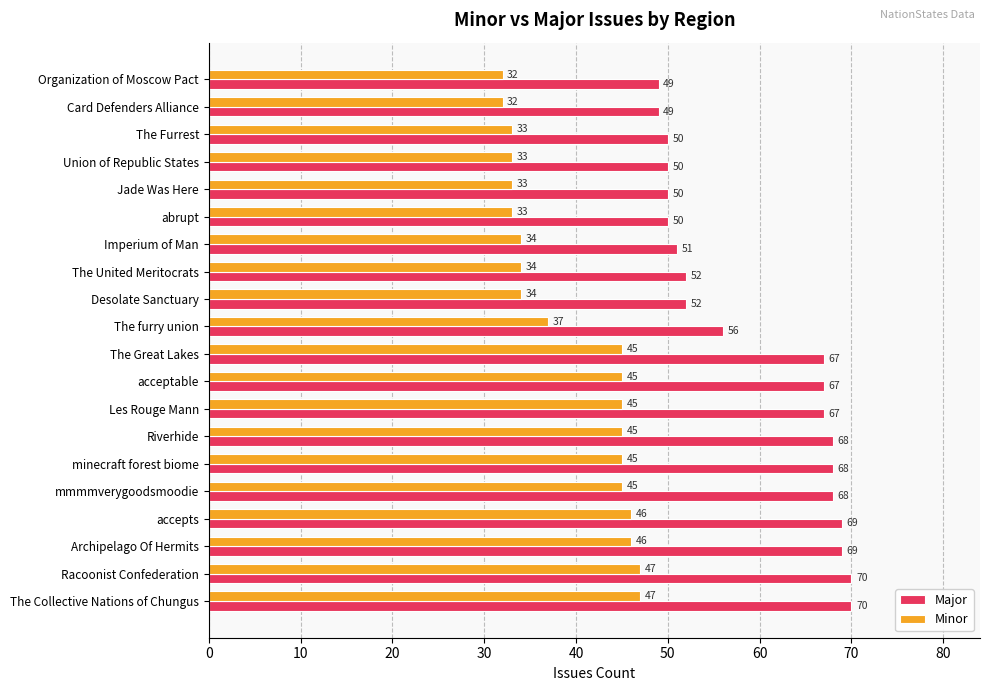

True or false: Minor has a value of 62 at minecraft forest biome.

False